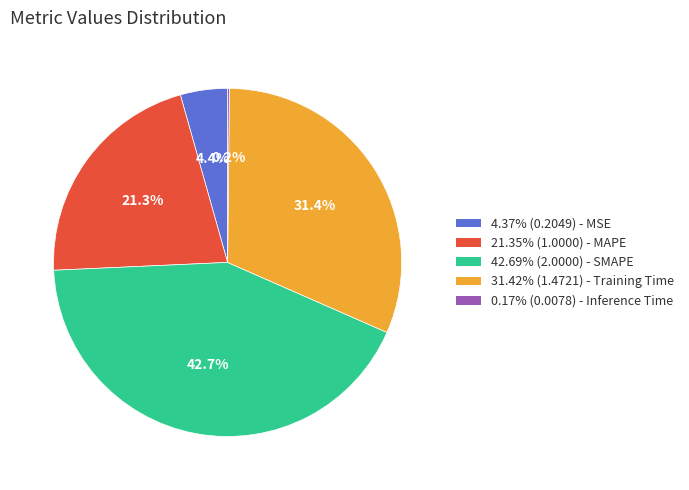

Does any single category account for the majority?

No